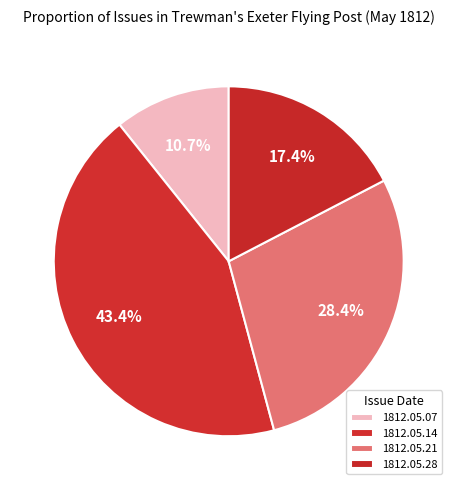

Is 1812.05.07 the majority of the pie?

No